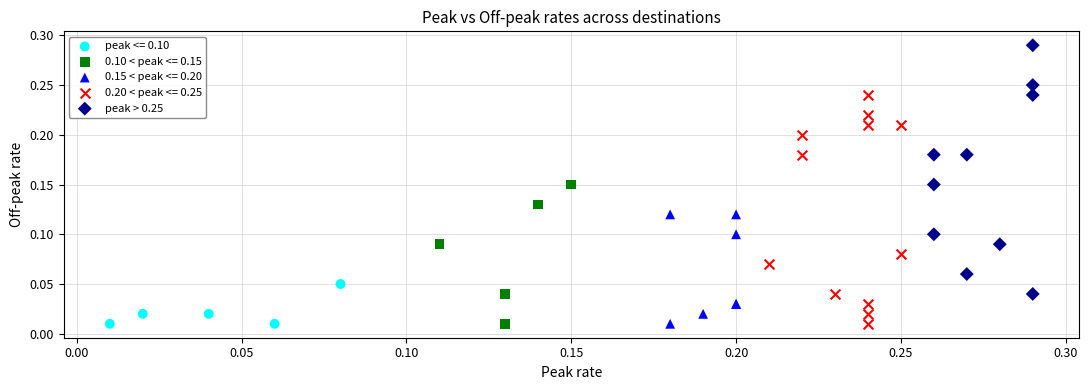

Which series contains the highest Y value?

peak > 0.25